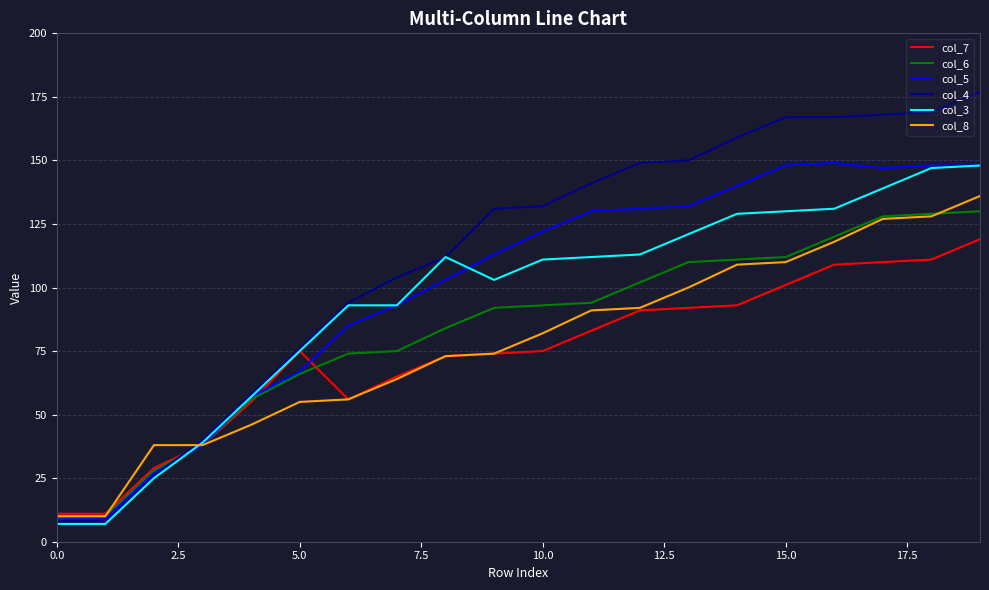

What is the maximum value shown in the chart?

177